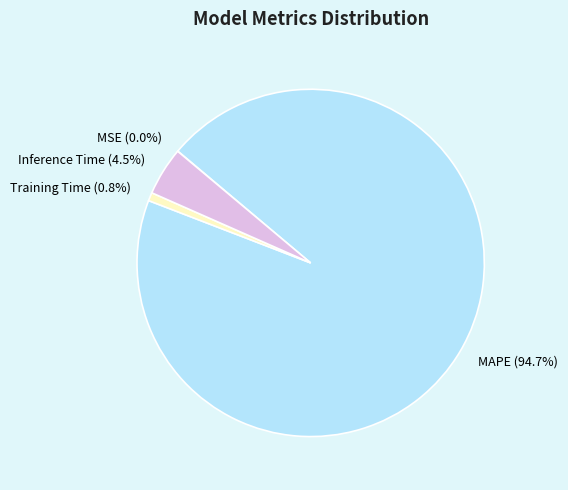

Combined, do MAPE and Training Time account for over 50%?

Yes